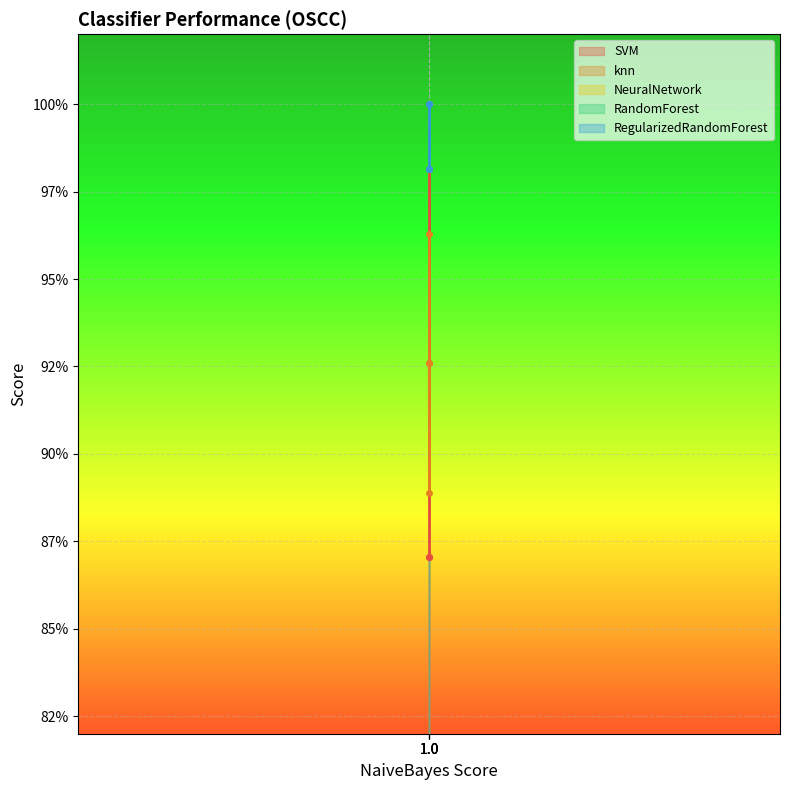

Which series has the largest total across all categories?

RandomForest